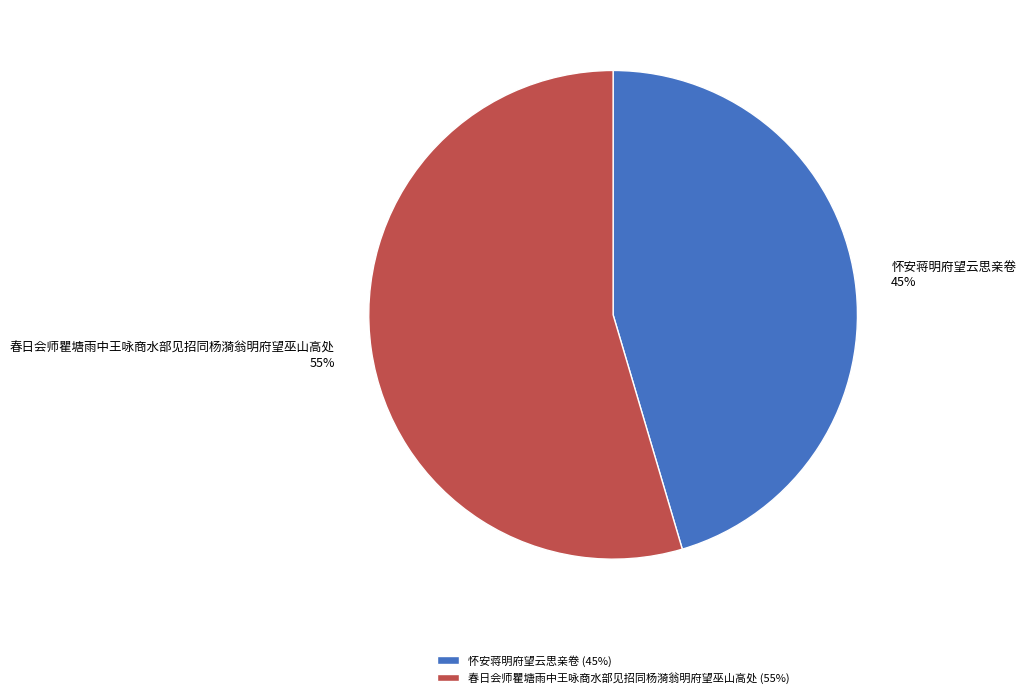

Rank the categories by value from lowest to highest.

怀安蒋明府望云思亲卷, 春日会师瞿塘雨中王咏商水部见招同杨漪翁明府望巫山高处